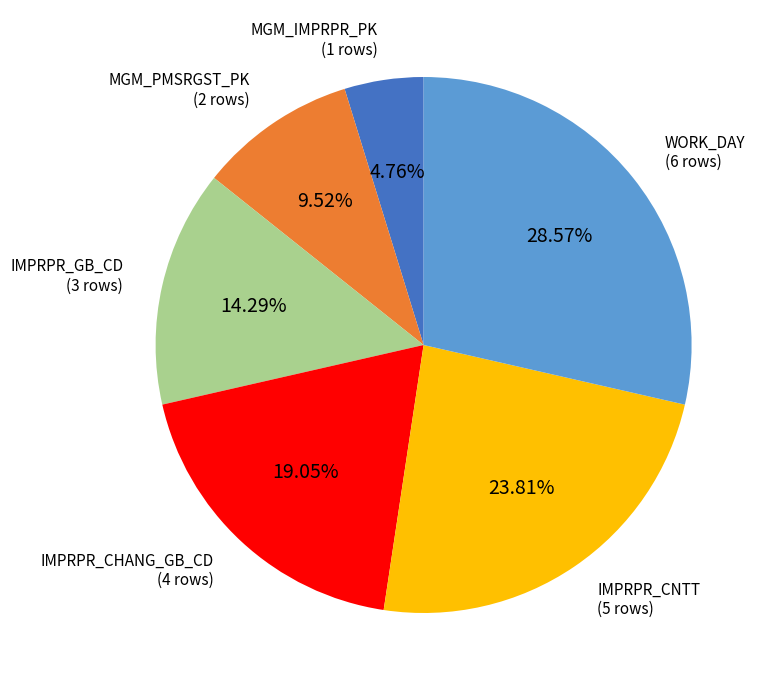

Is there any slice that represents more than half of the pie?

No